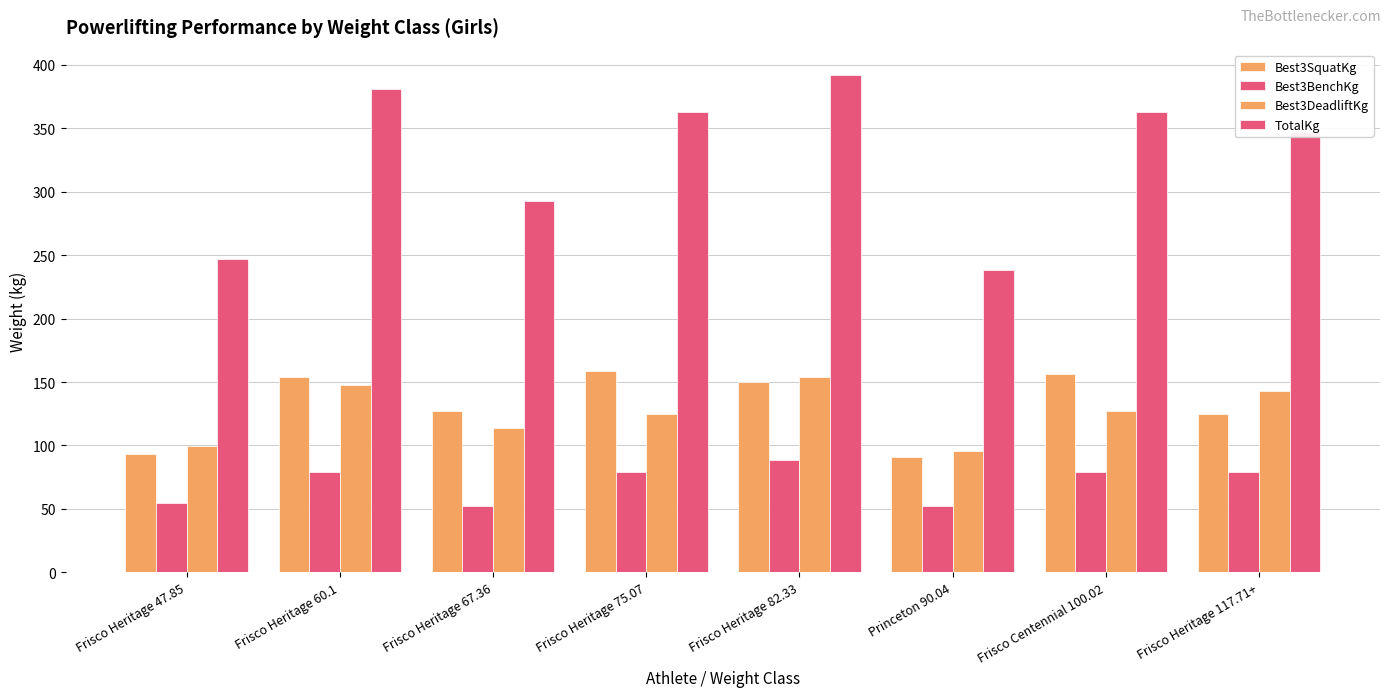

How many values in the Best3BenchKg series exceed 79?

5